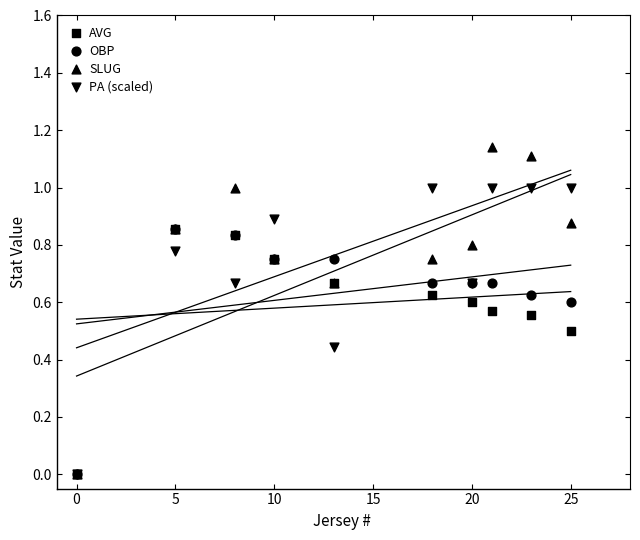

What are all the series names shown in the legend?

AVG, OBP, SLUG, PA (scaled)